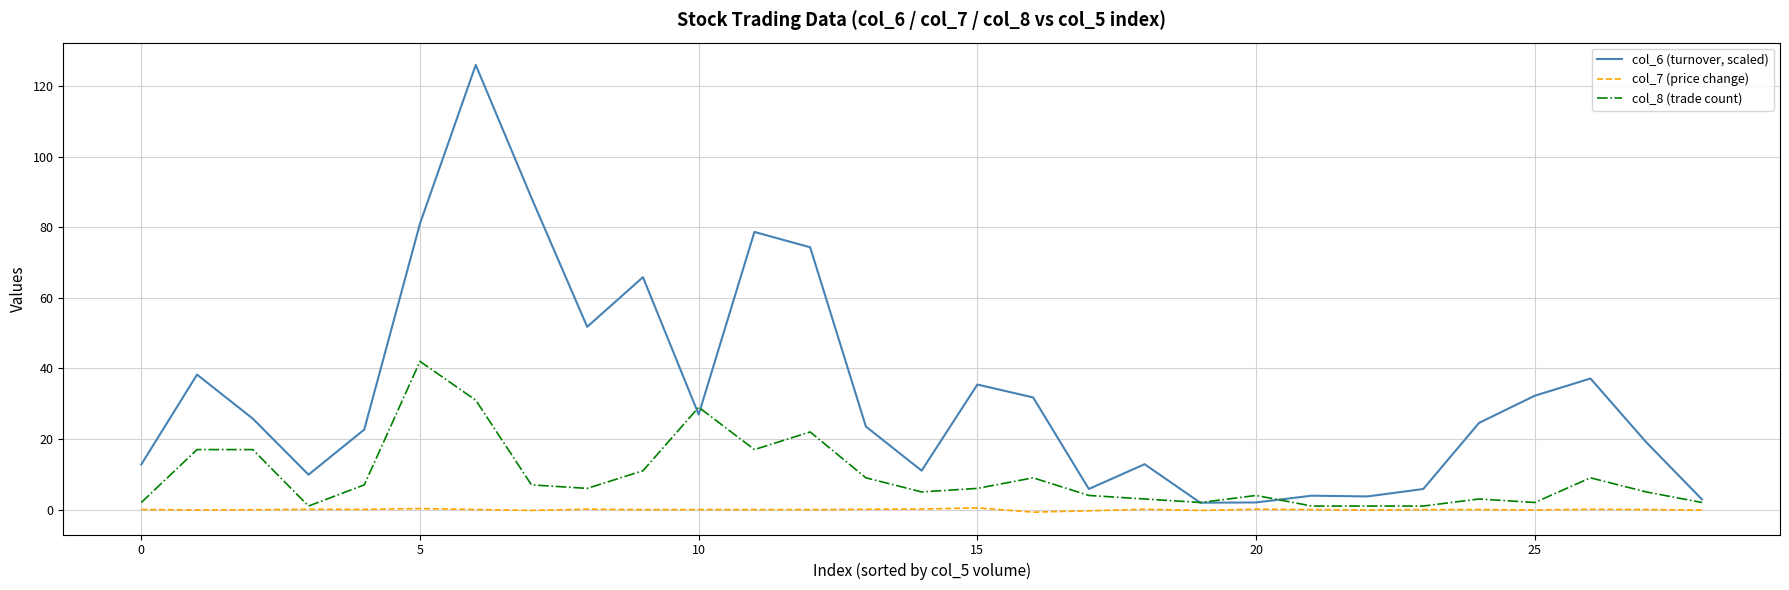

What is the greatest value displayed?

126.0